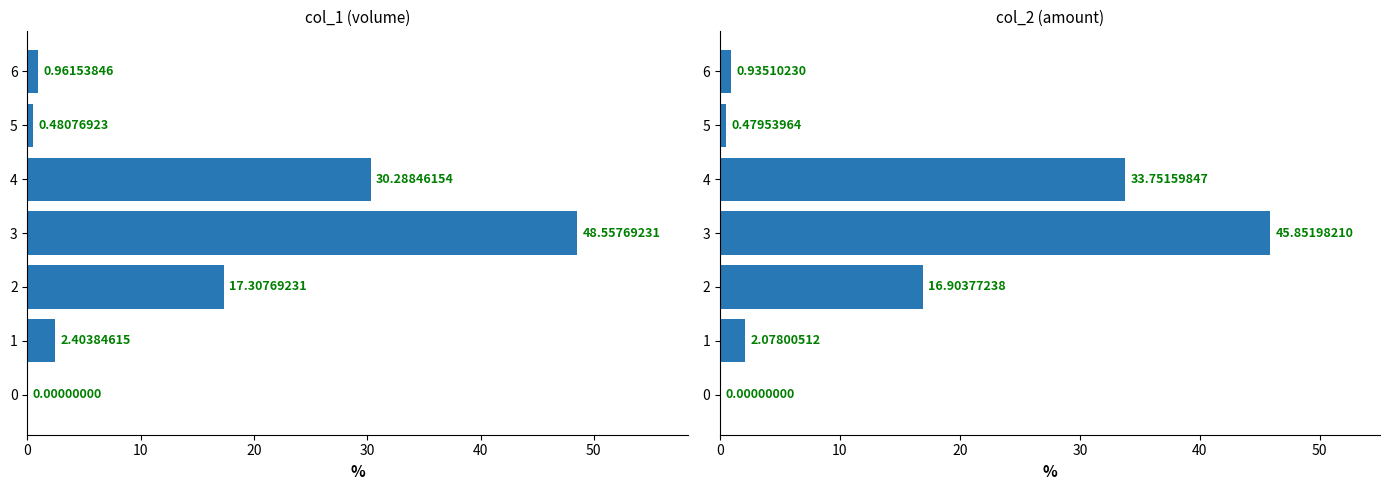

What is the total value across all series at 3?

94.4